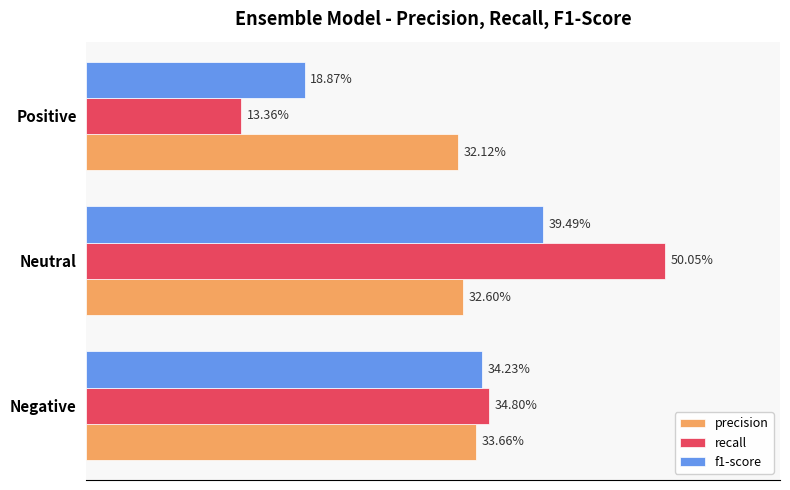

Which series has the largest total across all categories?

precision